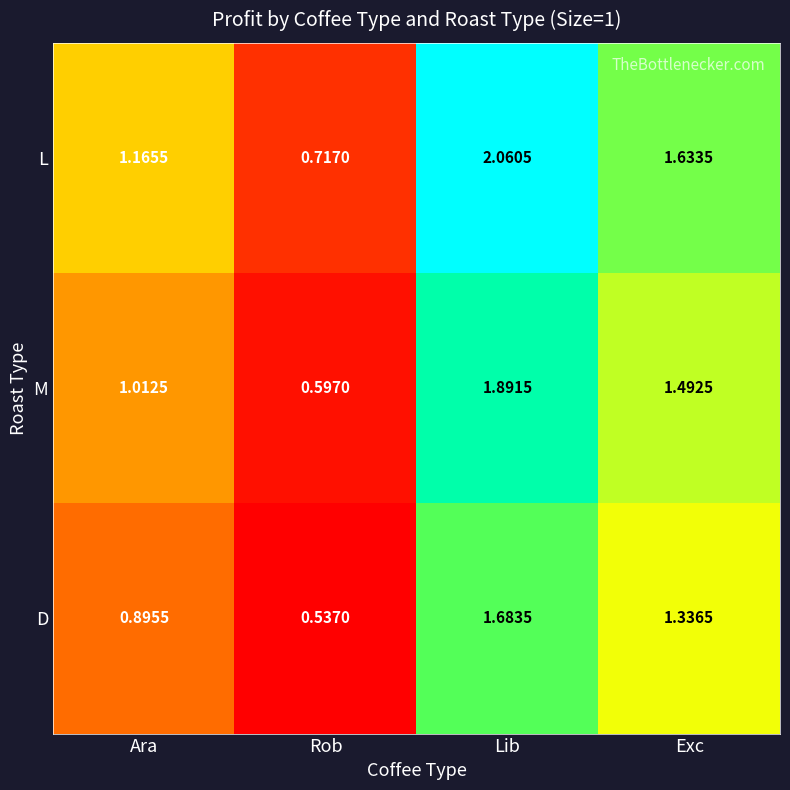

At which category is the sum across all series the highest?

Lib